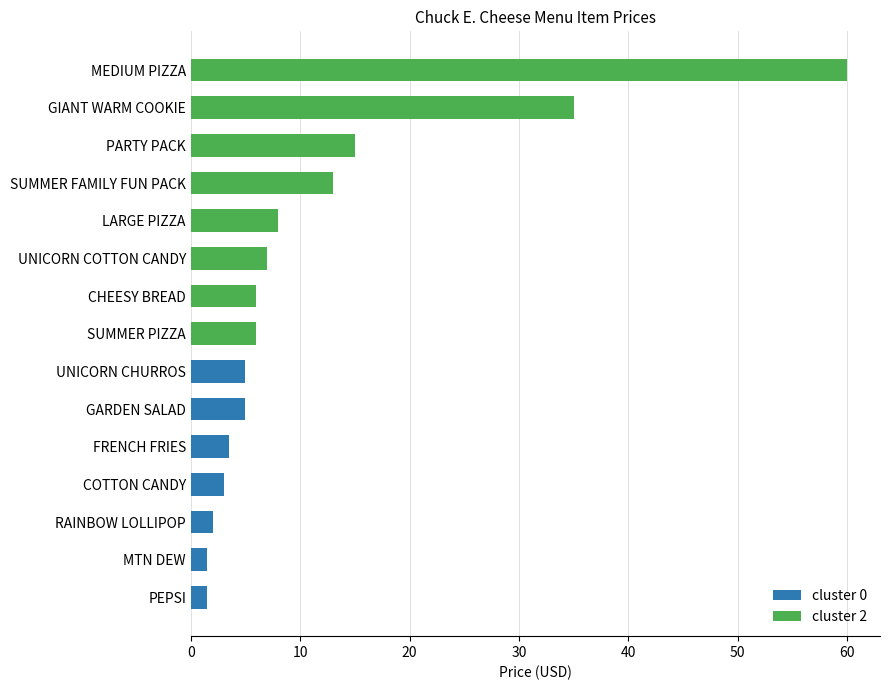

How many values in cluster 2 are above zero?

8